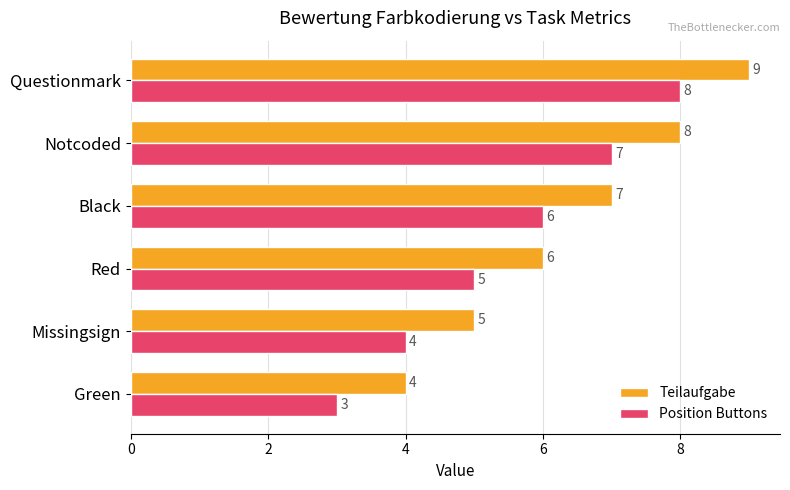

Rank the series by their average value, from lowest to highest.

Position Buttons, Teilaufgabe